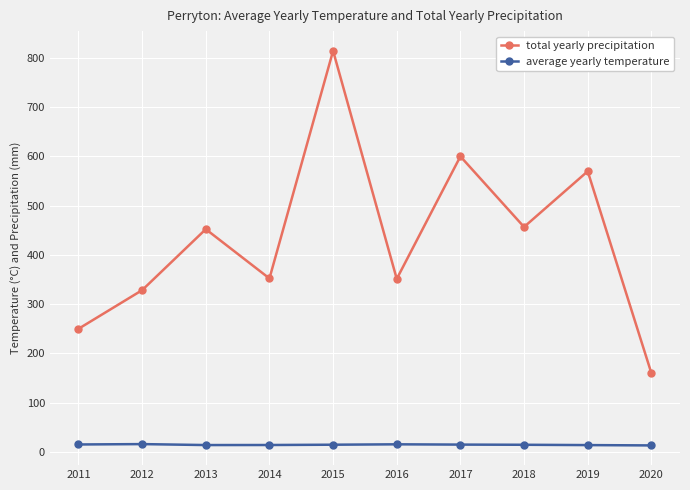

At how many categories does at least one series exceed 795?

1